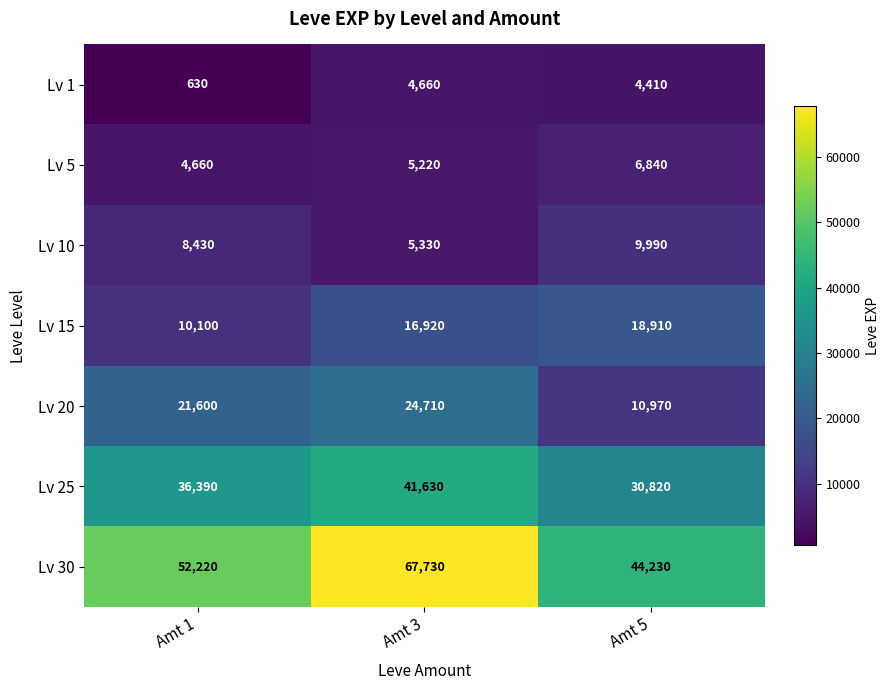

At how many categories does at least one series exceed 852?

3